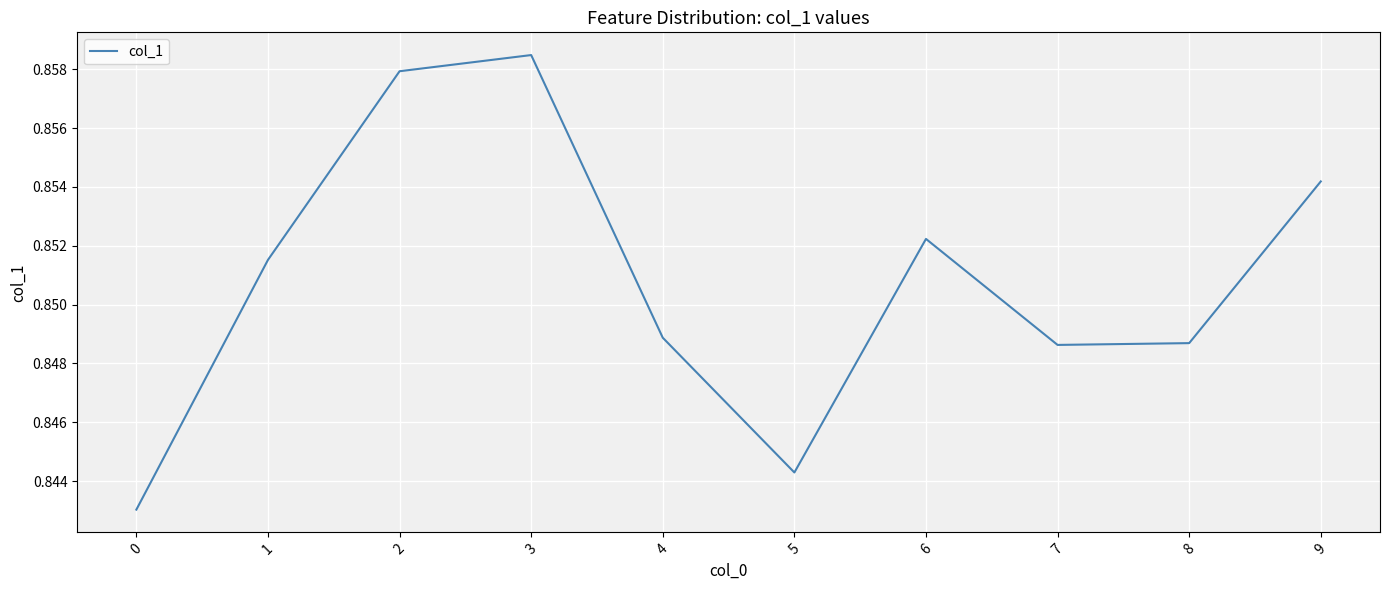

Which has a higher value, 8 or 3?

3